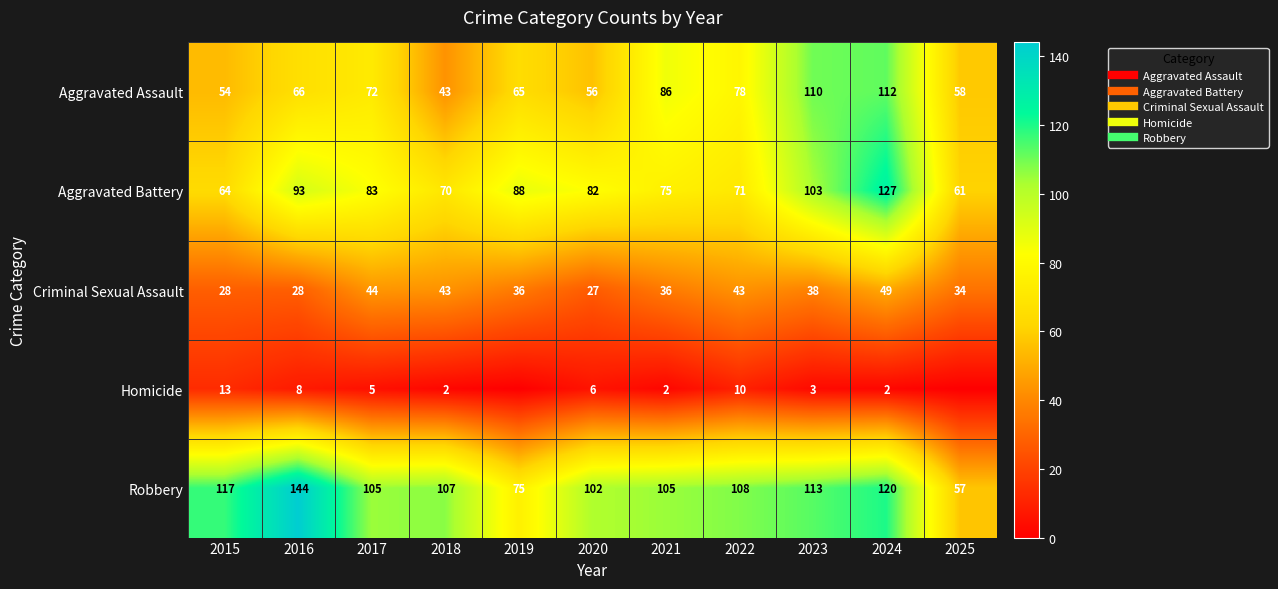

Is the value of Aggravated Assault at 2017 greater than the value of Criminal Sexual Assault at 2016?

Yes